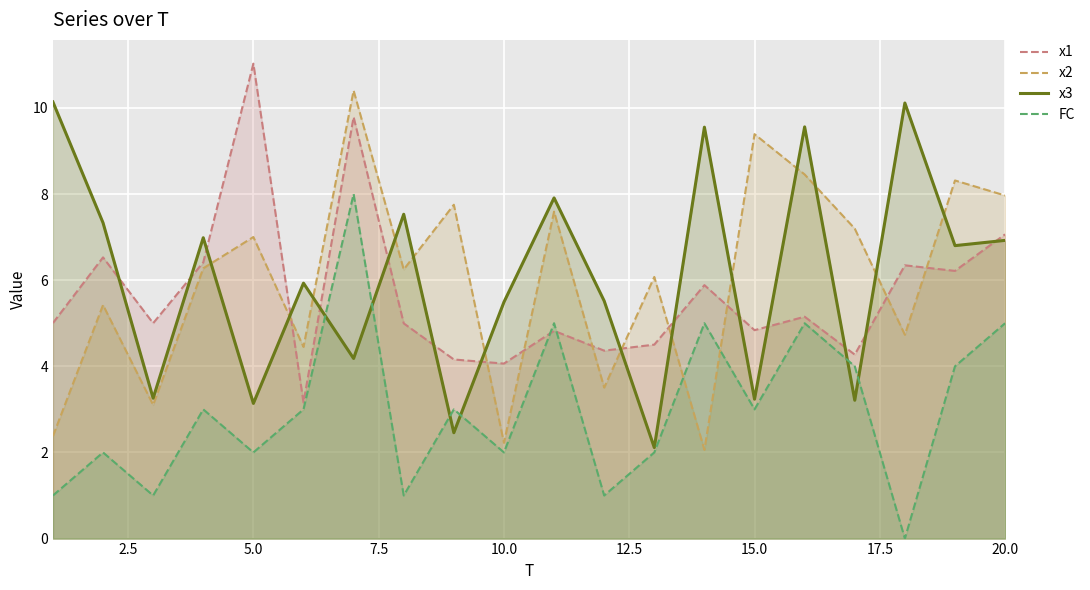

Which series has the largest total across all categories?

x3